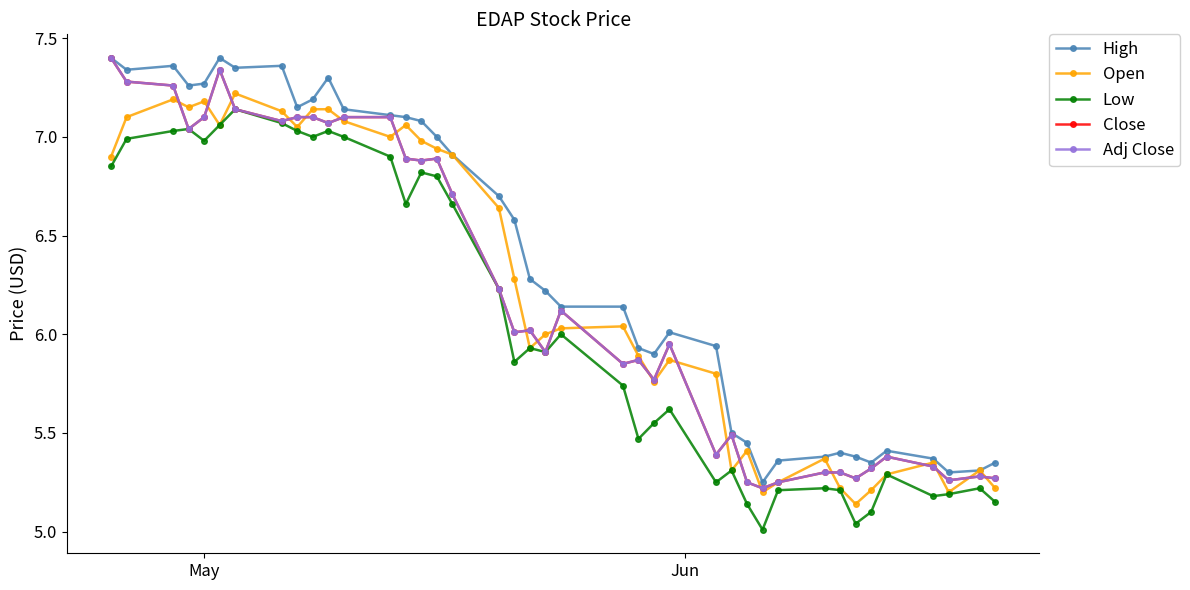

Reading left to right, transcribe all the data shown in this chart.

High: 7.4	7.3	7.4	7.3	7.3	7.4	7.3	7.4	7.2	7.2	7.3	7.1	7.1	7.1	7.1	7.0	6.9	6.7	6.6	6.3	6.2	6.1	6.1	5.9	5.9	6.0	5.9	5.5	5.5	5.2	5.4	5.4	5.4	5.4	5.3	5.4	5.4	5.3	5.3	5.3
Open: 6.9	7.1	7.2	7.2	7.2	7.1	7.2	7.1	7.0	7.1	7.1	7.1	7.0	7.1	7.0	6.9	6.9	6.6	6.3	5.9	6.0	6.0	6.0	5.9	5.8	5.9	5.8	5.3	5.4	5.2	5.2	5.4	5.2	5.1	5.2	5.3	5.3	5.2	5.3	5.2
Low: 6.8	7.0	7.0	7.0	7.0	7.1	7.1	7.1	7.0	7.0	7.0	7.0	6.9	6.7	6.8	6.8	6.7	6.2	5.9	5.9	5.9	6.0	5.7	5.5	5.5	5.6	5.2	5.3	5.1	5.0	5.2	5.2	5.2	5.0	5.1	5.3	5.2	5.2	5.2	5.2
Close: 7.4	7.3	7.3	7.0	7.1	7.3	7.1	7.1	7.1	7.1	7.1	7.1	7.1	6.9	6.9	6.9	6.7	6.2	6.0	6.0	5.9	6.1	5.8	5.9	5.8	6.0	5.4	5.5	5.2	5.2	5.2	5.3	5.3	5.3	5.3	5.4	5.3	5.3	5.3	5.3
Adj Close: 7.4	7.3	7.3	7.0	7.1	7.3	7.1	7.1	7.1	7.1	7.1	7.1	7.1	6.9	6.9	6.9	6.7	6.2	6.0	6.0	5.9	6.1	5.8	5.9	5.8	6.0	5.4	5.5	5.2	5.2	5.2	5.3	5.3	5.3	5.3	5.4	5.3	5.3	5.3	5.3